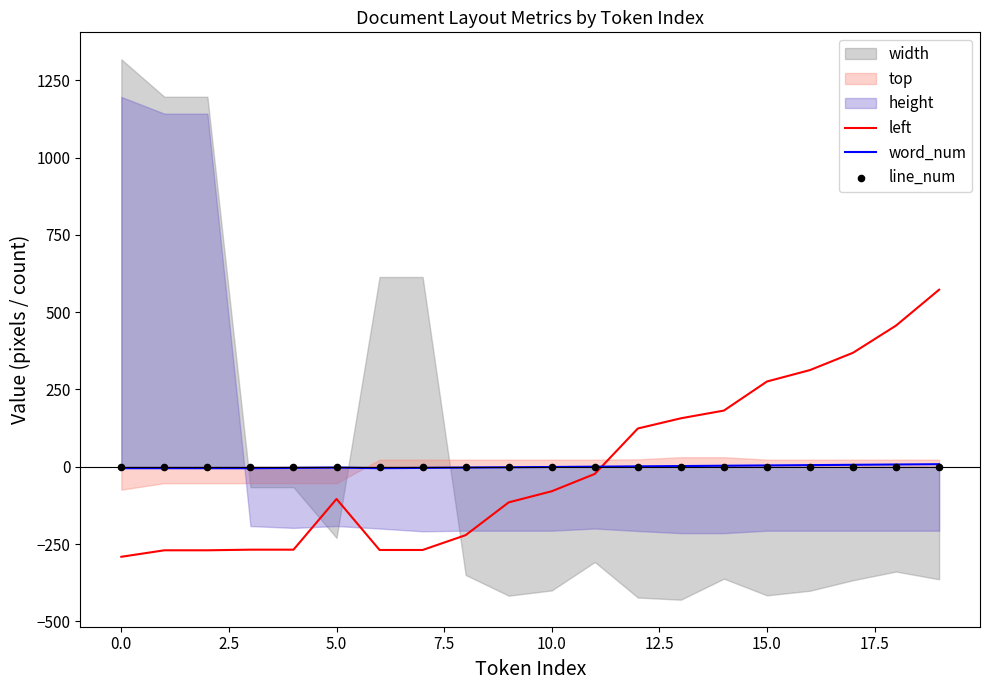

Which series reaches the minimum Y coordinate?

left